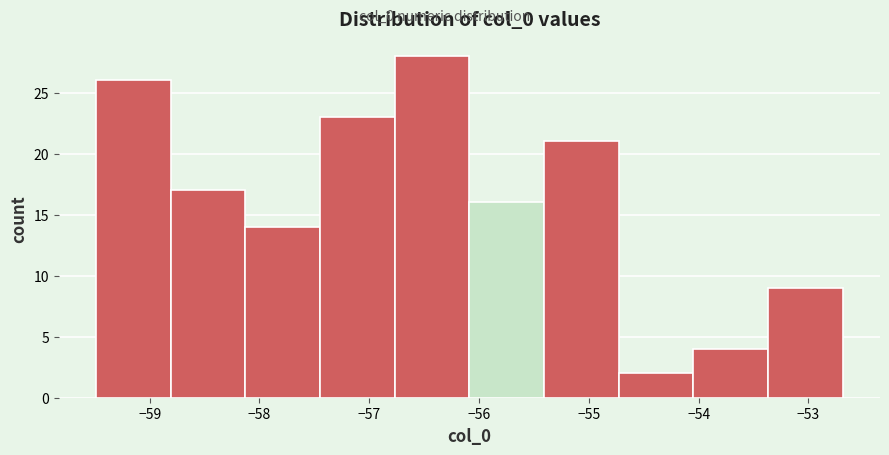

Reading left to right, transcribe this chart: for each bar, give the range it covers on the x-axis and its height. Neither the bar edges nor the heights are printed on the chart, so give them approximately, as read against the axes.

-59.5 to -58.8: 26
-58.8 to -58.1: 17
-58.1 to -57.4: 14
-57.4 to -56.8: 23
-56.8 to -56.1: 28
-56.1 to -55.4: 16
-55.4 to -54.7: 21
-54.7 to -54.0: 2
-54.0 to -53.4: 4
-53.4 to -52.7: 9